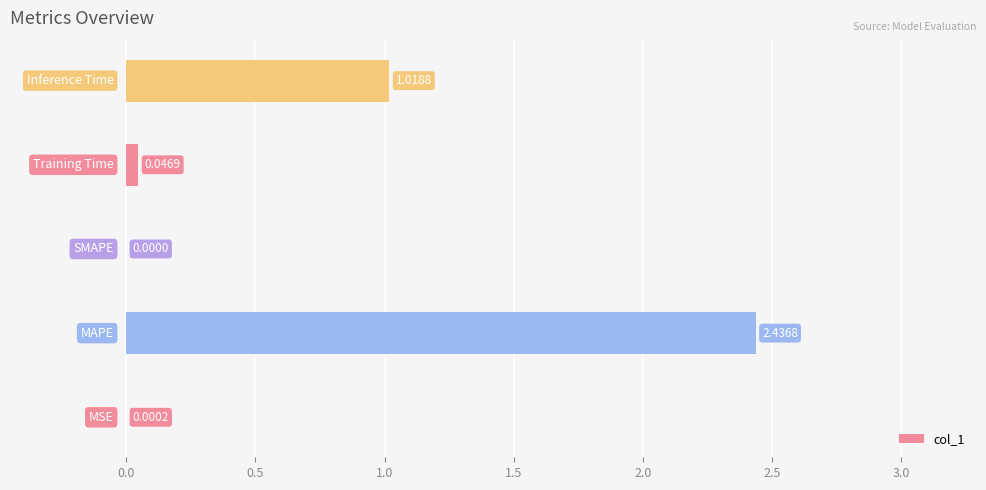

How many series are shown in this chart?

1